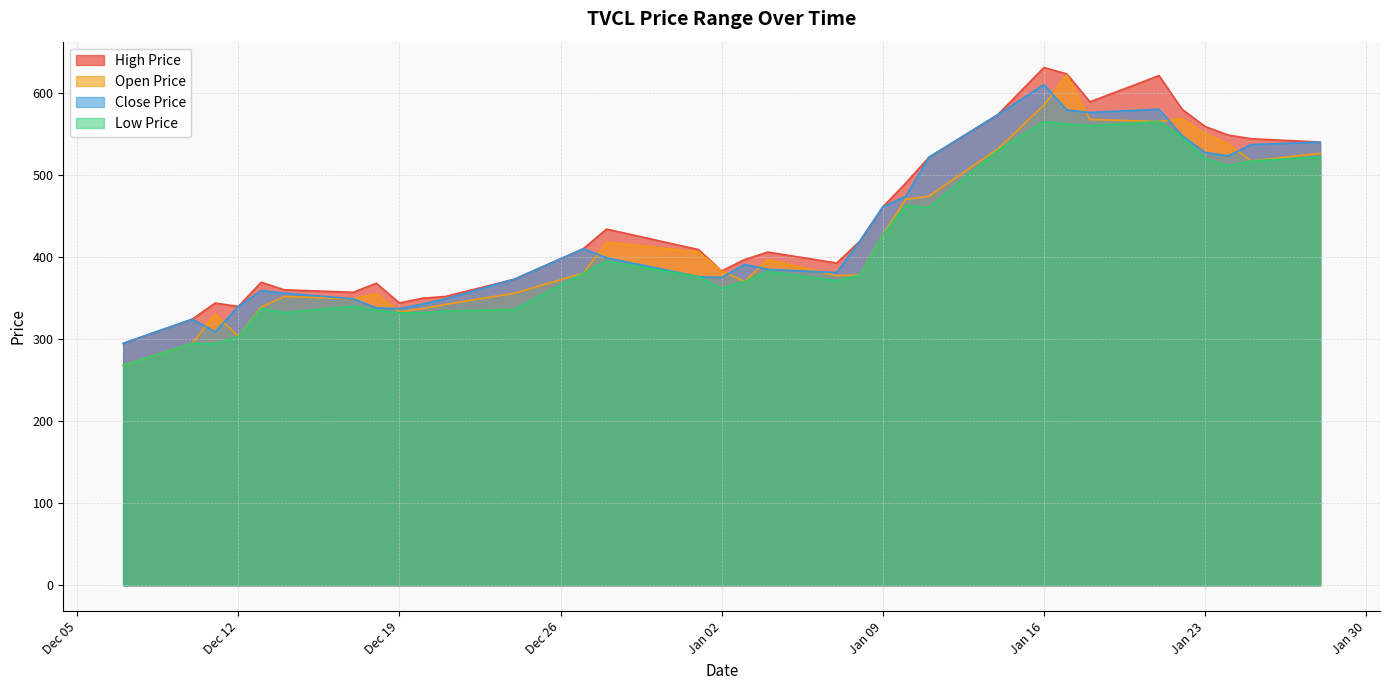

What is the label of the 32nd point from the right?

2023-12-10